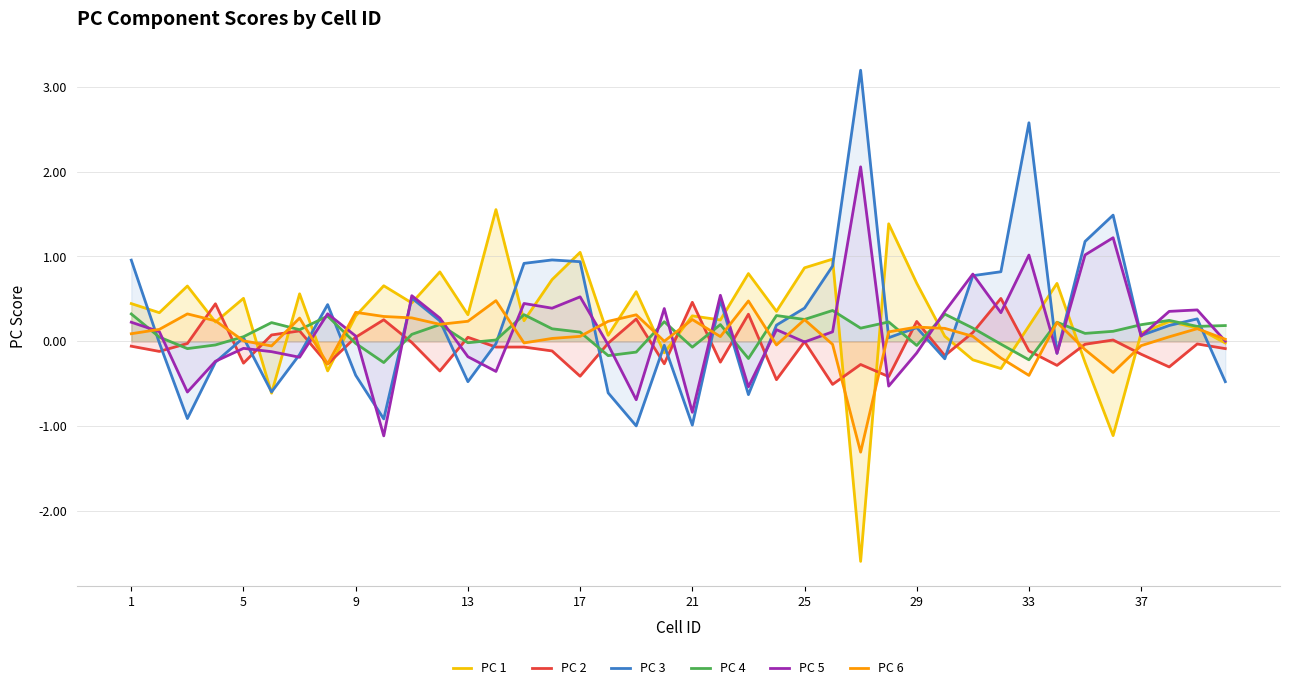

Is it true that PC 3 equals 3.8 at 33?

False